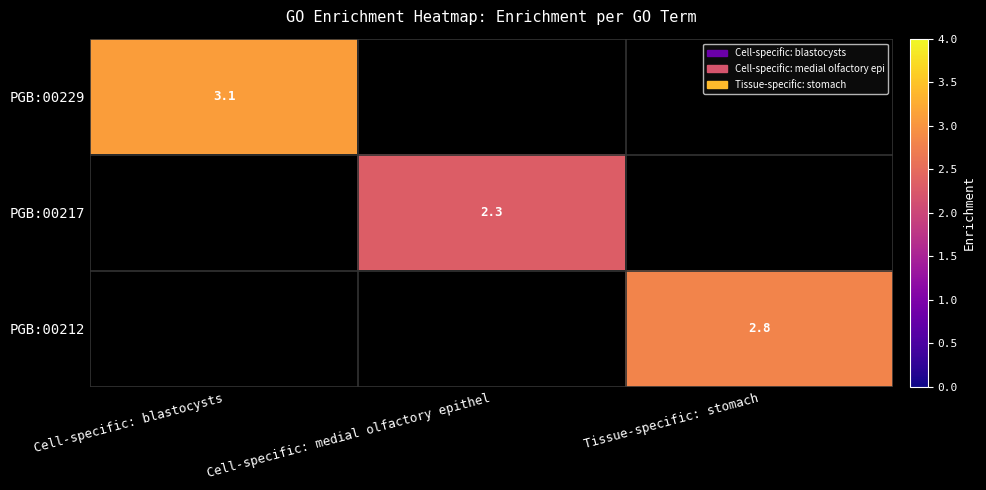

True or false: PGB:00212 has a value of 2.8 at Tissue-specific: stomach.

True